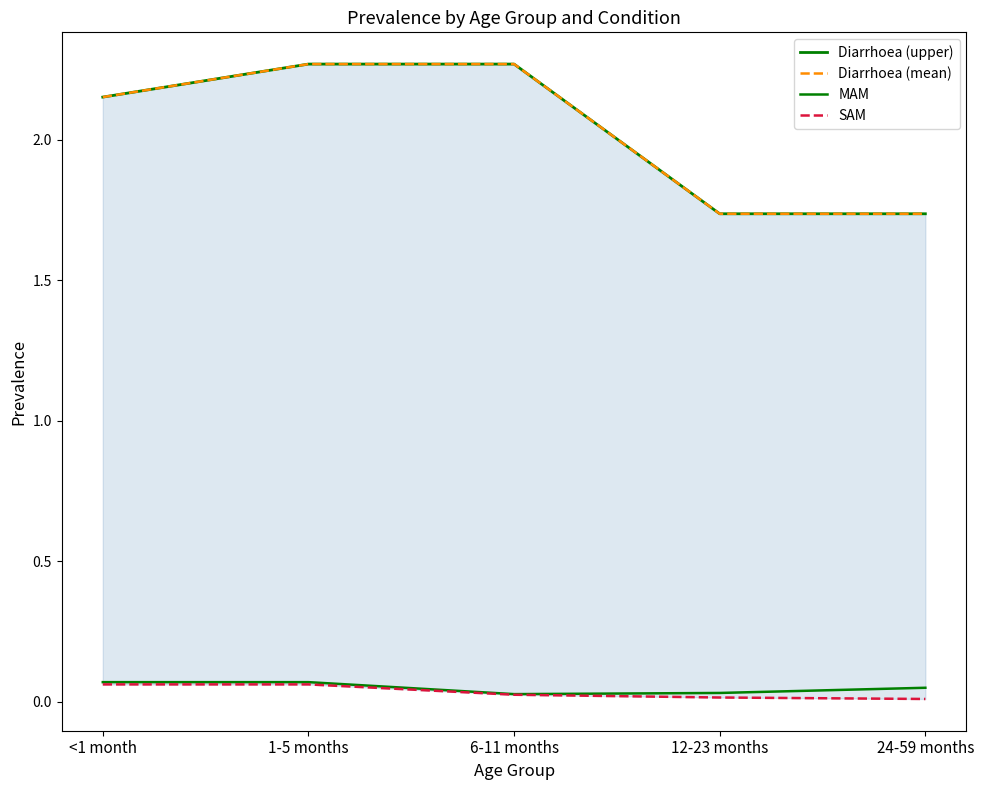

What is the spread (max minus min) of values at 12-23 months?

1.7